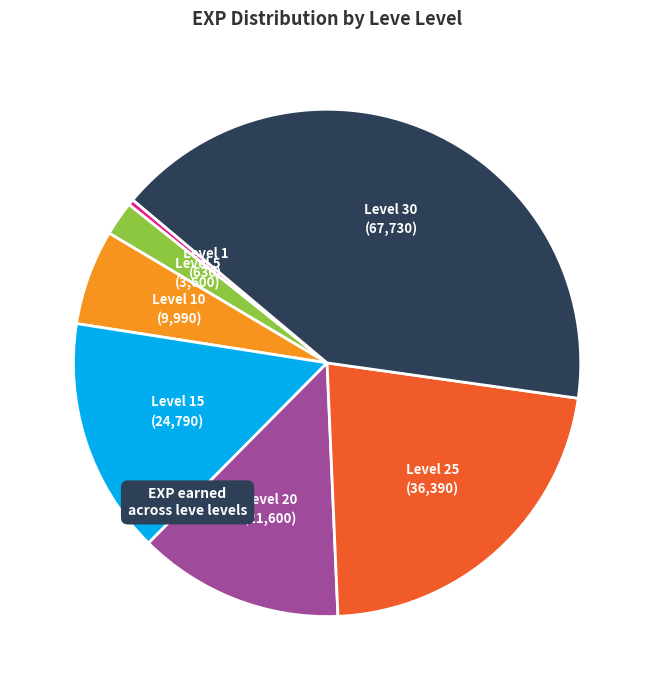

Is there any slice that represents more than half of the pie?

No